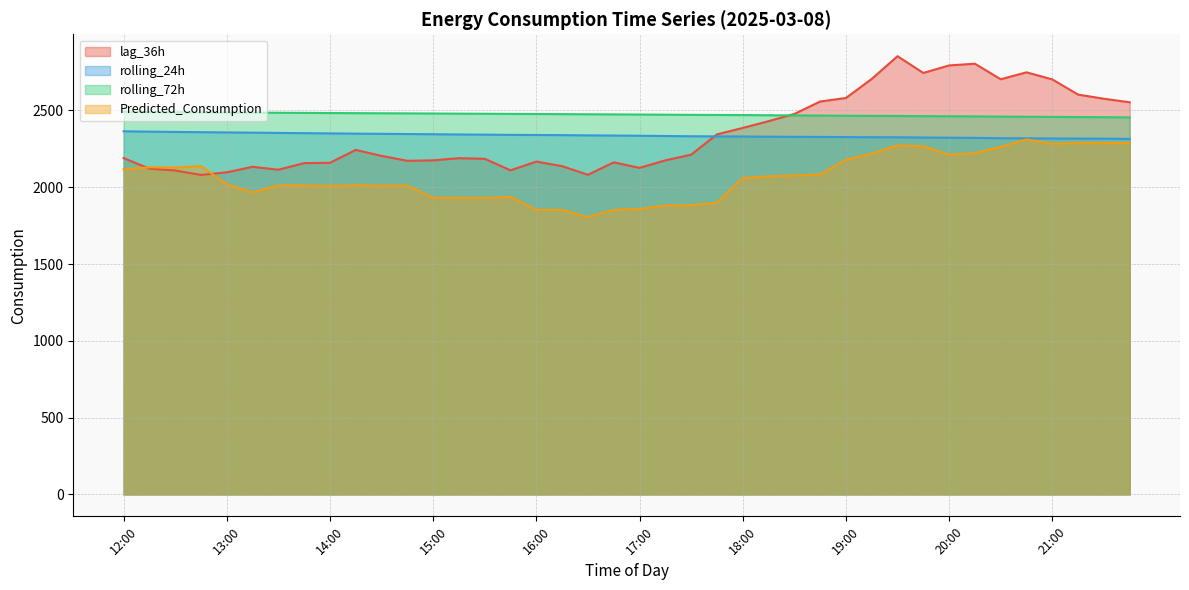

Read the lag_36h value at 20:30.

2703.0